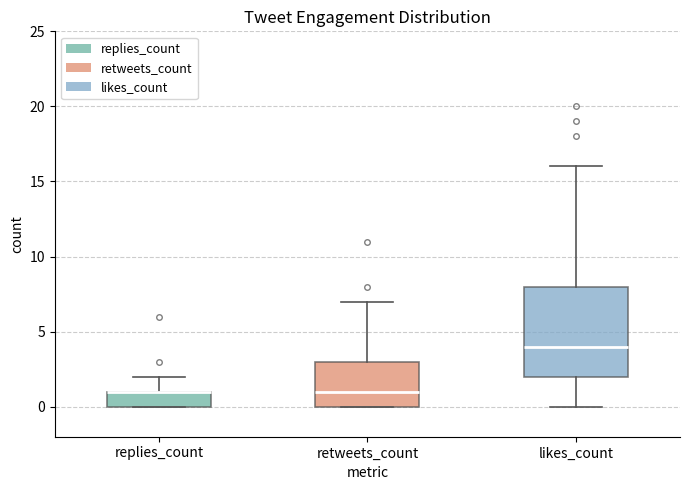

Reading left to right, transcribe this box plot: for each box, give where its median line is, the range the box spans, and where its two whiskers end, as read against the y-axis. The values are not printed on the chart, so give them approximately, as read against the axis.

replies_count: median 1 (drawn on the box's upper edge), box 0 to 1, whiskers 0 to 2
retweets_count: median 1, box 0 to 3, whiskers 0 to 7
likes_count: median 4, box 2 to 8, whiskers 0 to 16